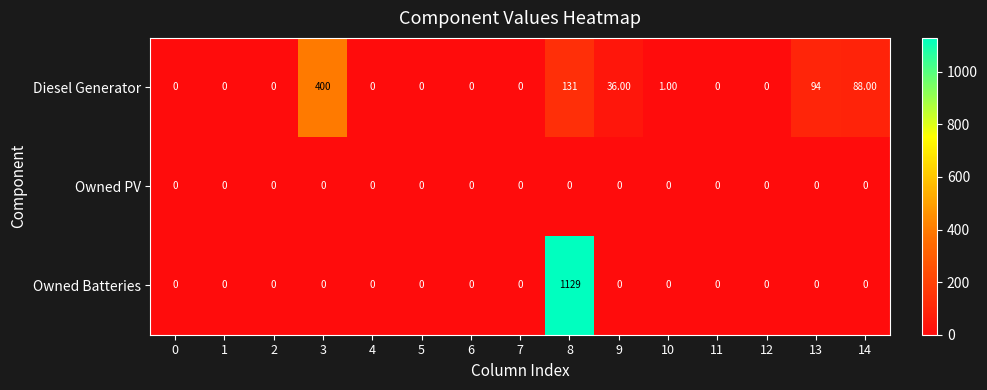

Which series has the largest total across all categories?

Owned Batteries